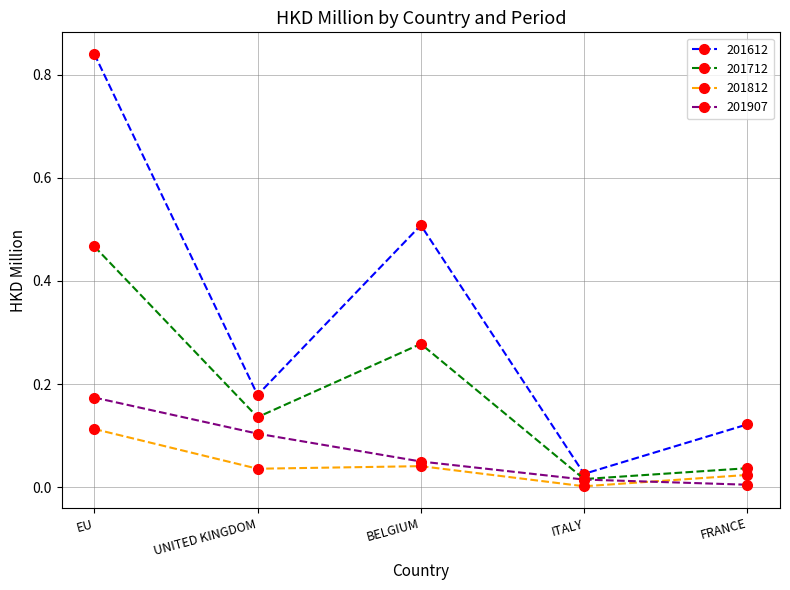

At which category is the sum across all series the highest?

EU